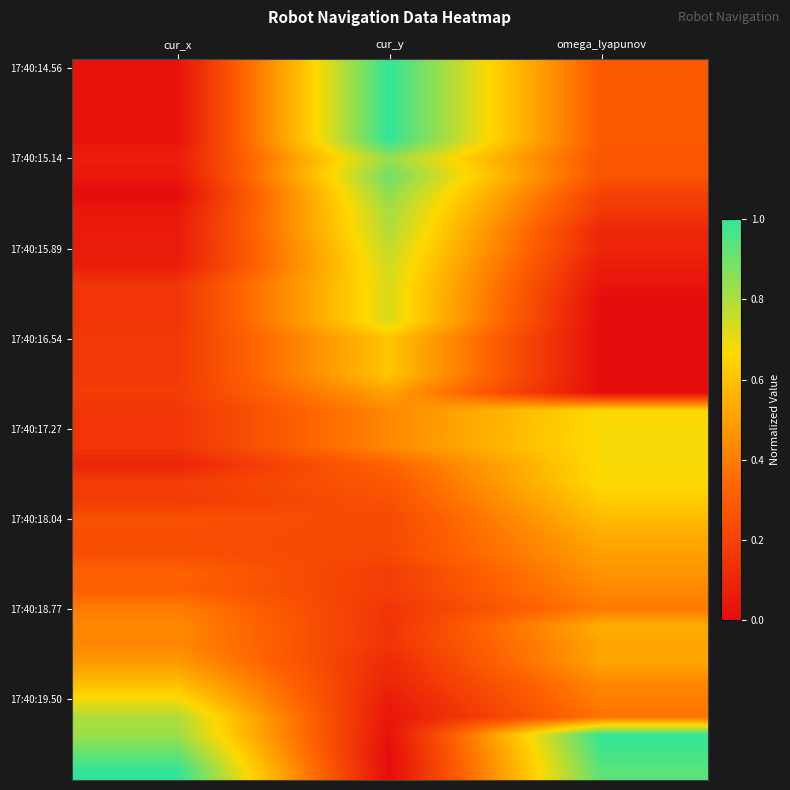

At how many categories does at least one series exceed 0?

3